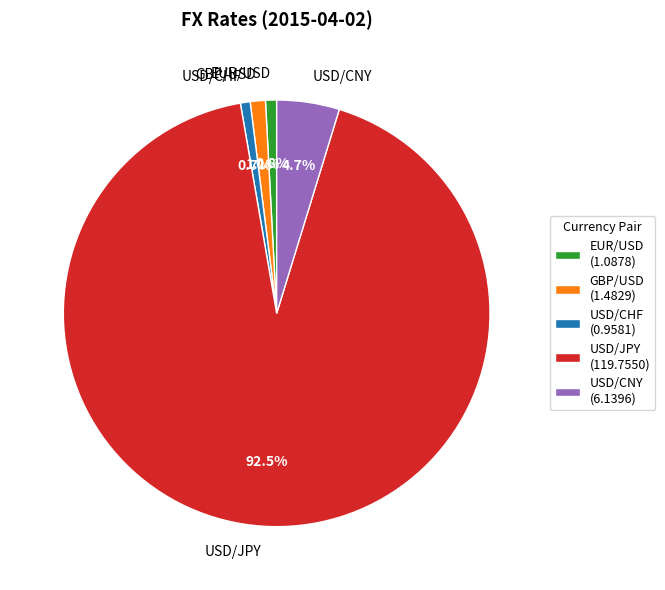

Does any single category account for the majority?

Yes